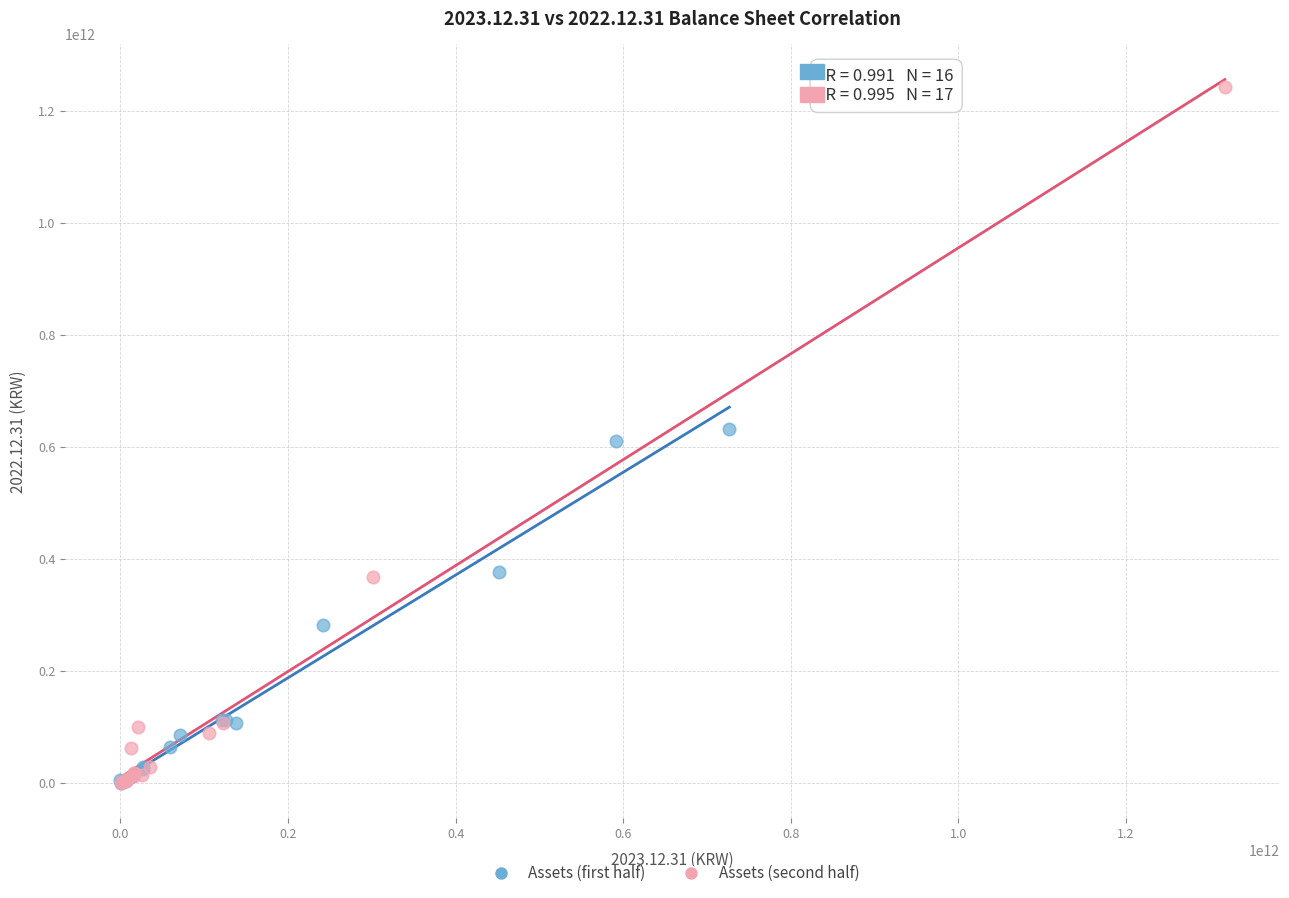

Which series has the widest spread of Y values?

Assets (second half)